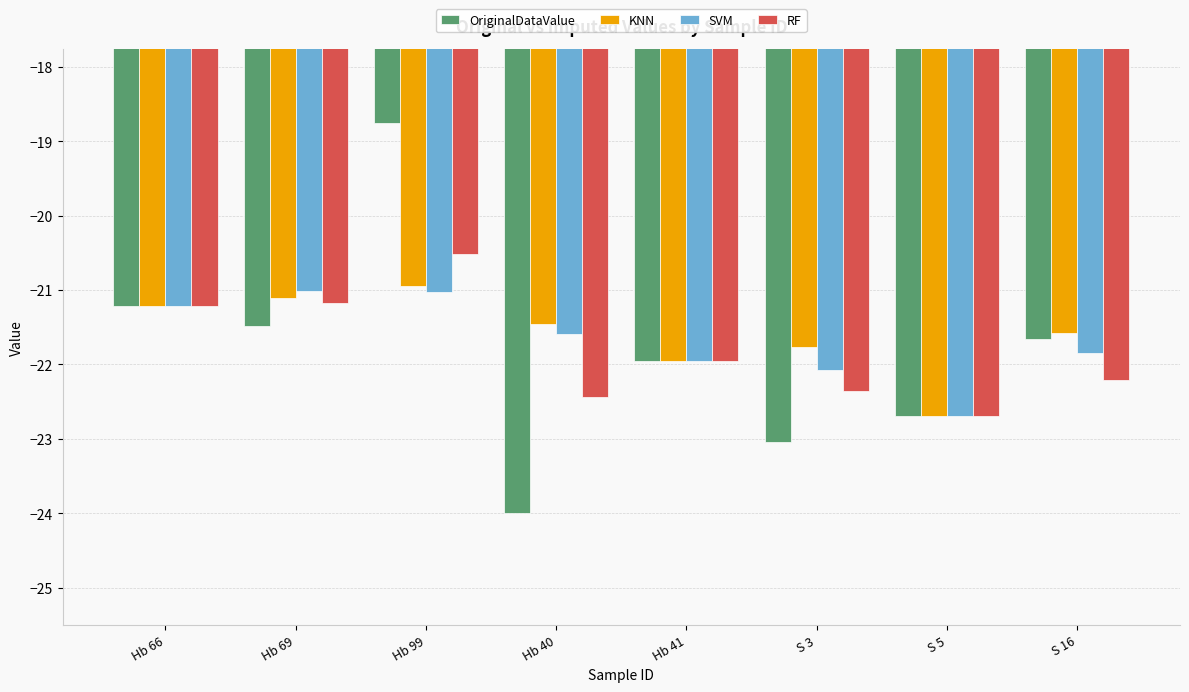

What are all the series names shown in the legend?

OriginalDataValue, KNN, SVM, RF